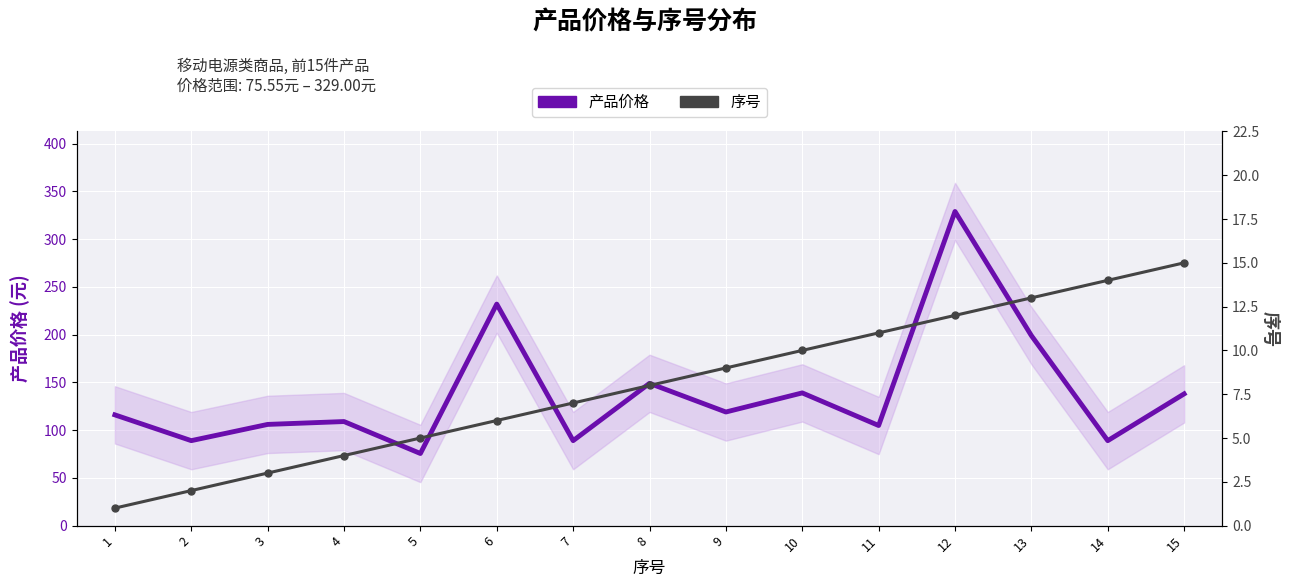

Is it true that 产品价格 equals 89.0 at 2?

True